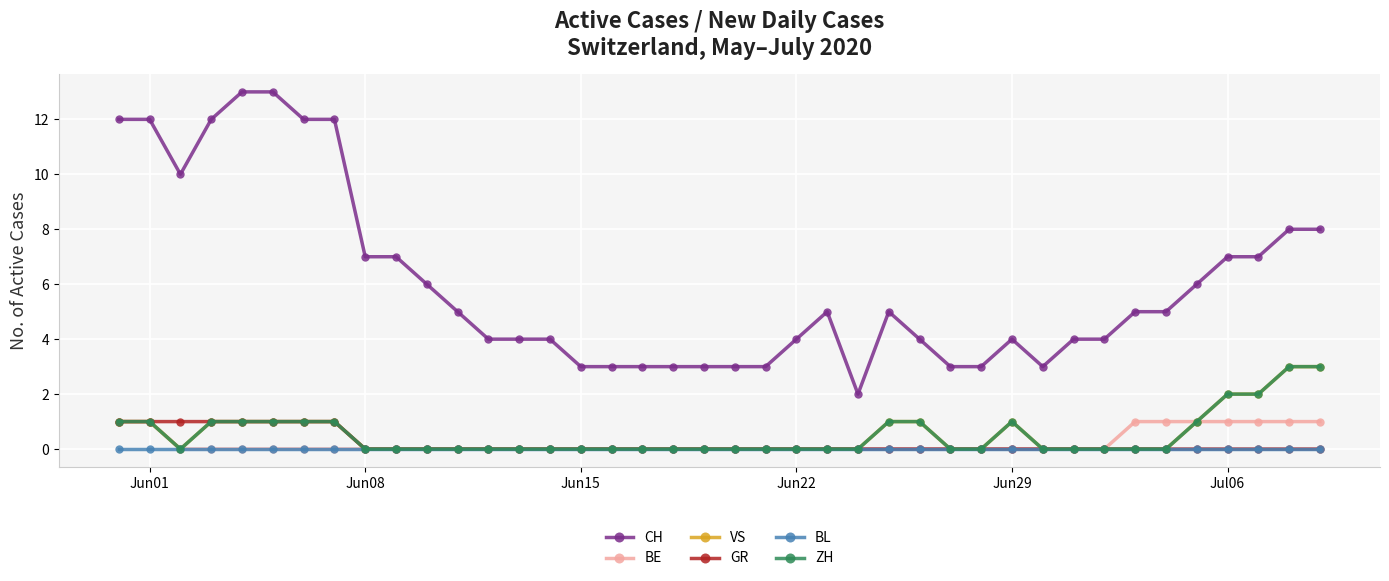

True or false: CH and ZH cross at least once.

False